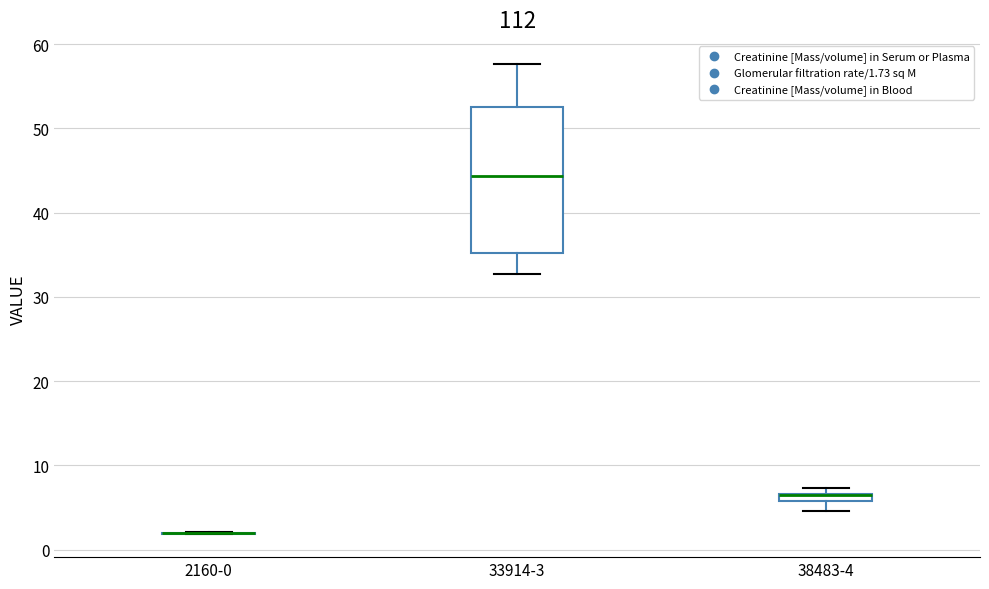

Comparing the boxes themselves (not the whiskers), which one is the tallest?

33914-3